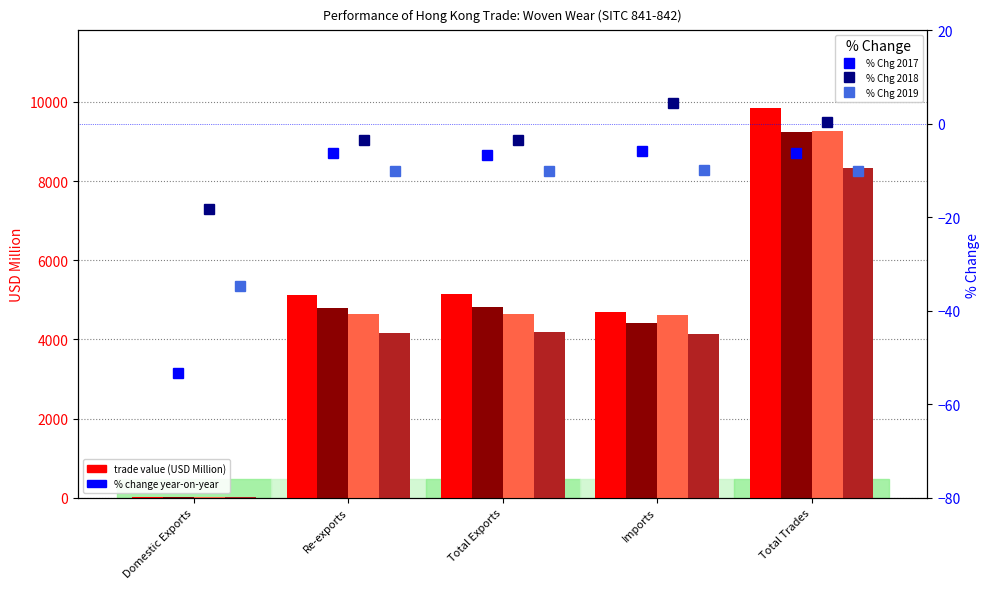

How many series are shown in this chart?

3